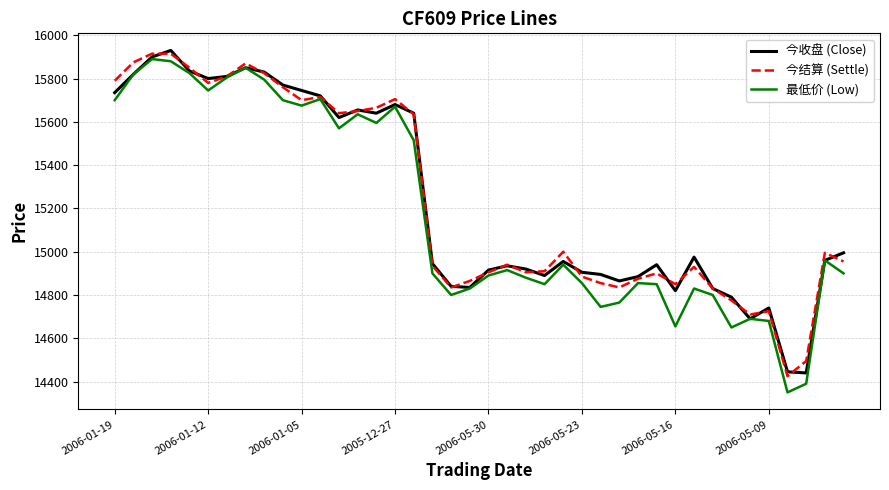

Which series has the largest range (max minus min)?

最低价 (Low)